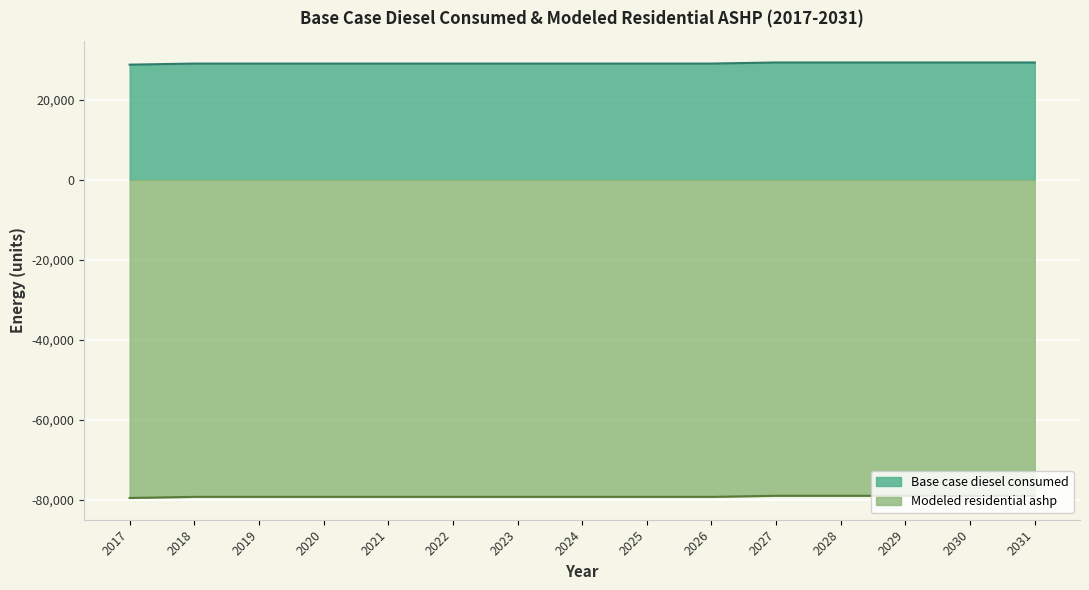

What is the value of the Base case diesel consumed point at the 7th from the left?

29062.3